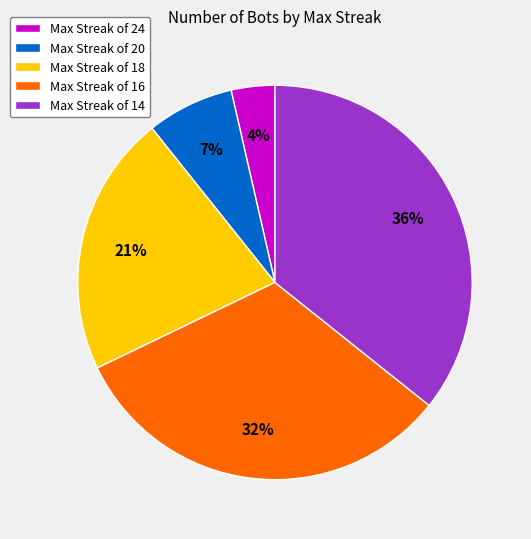

What percentage is the Max Streak of 24 slice, to the nearest percent?

4%